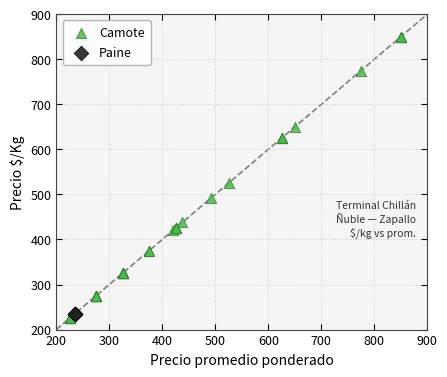

Which series reaches the maximum Y coordinate?

Camote